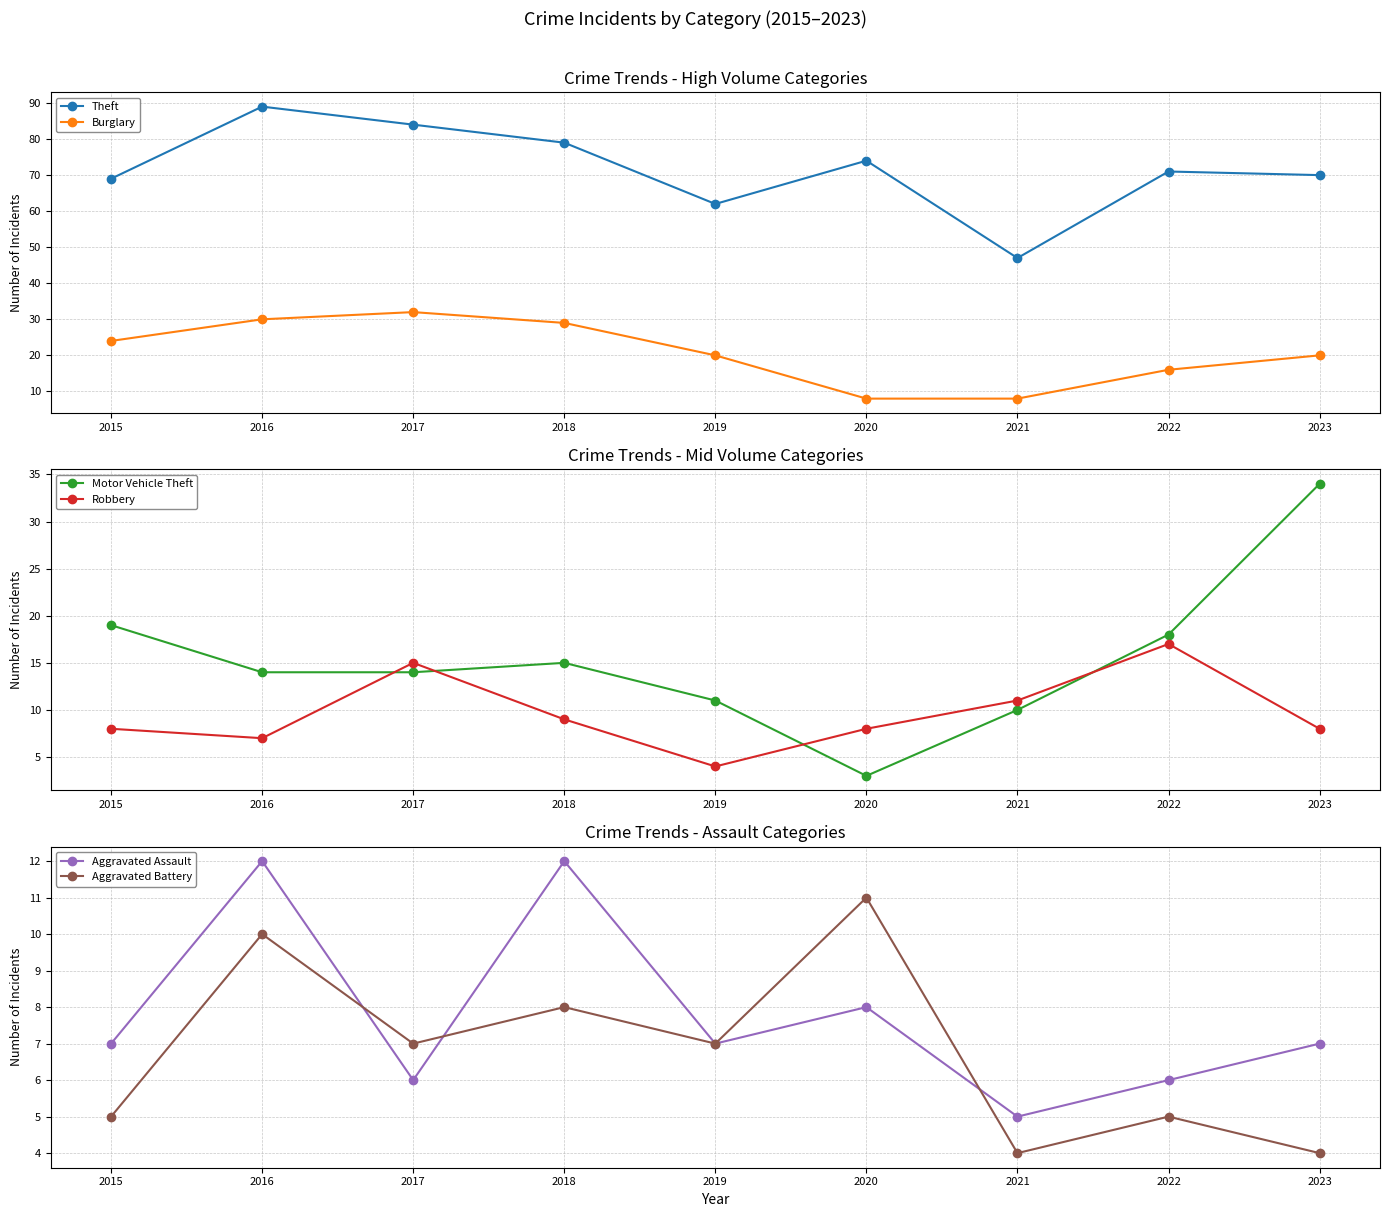

True or false: Aggravated Battery and Robbery cross at least once.

True